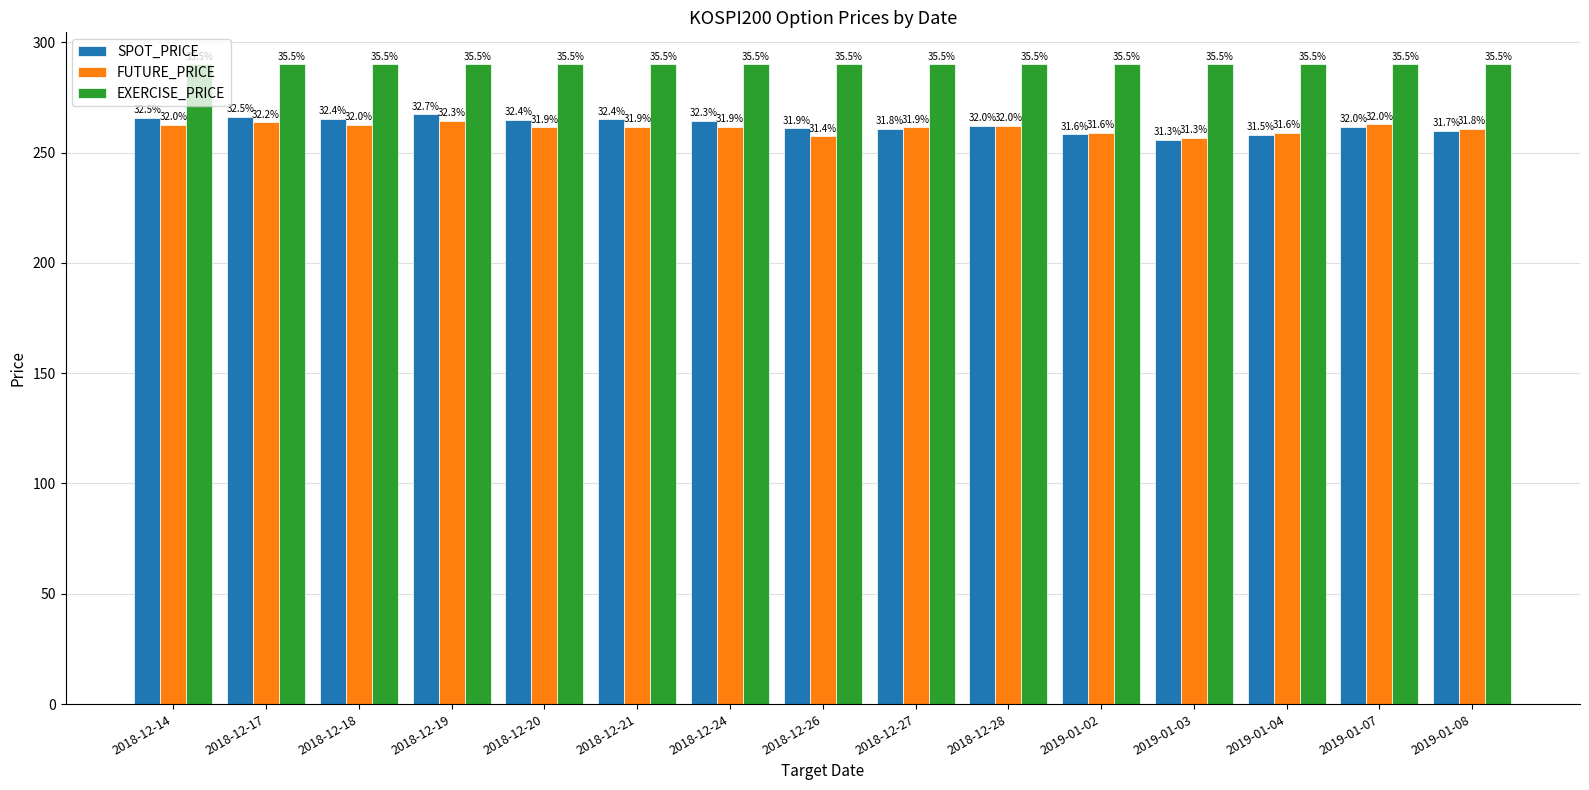

Between 2018-12-14 and 2018-12-19, which series saw the biggest shift?

SPOT_PRICE